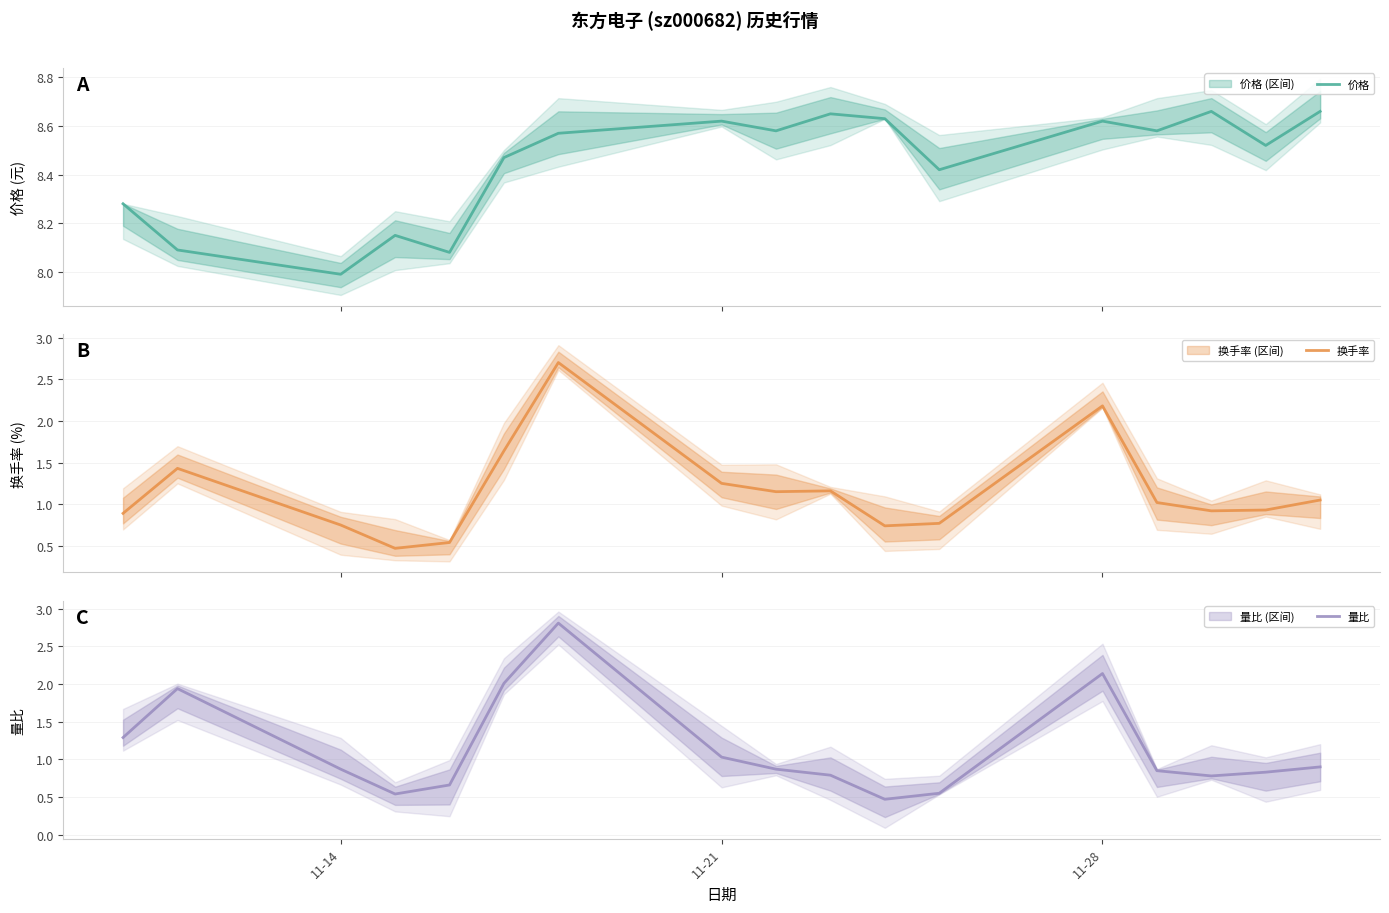

True or false: 价格 and 换手率 intersect in this chart.

False